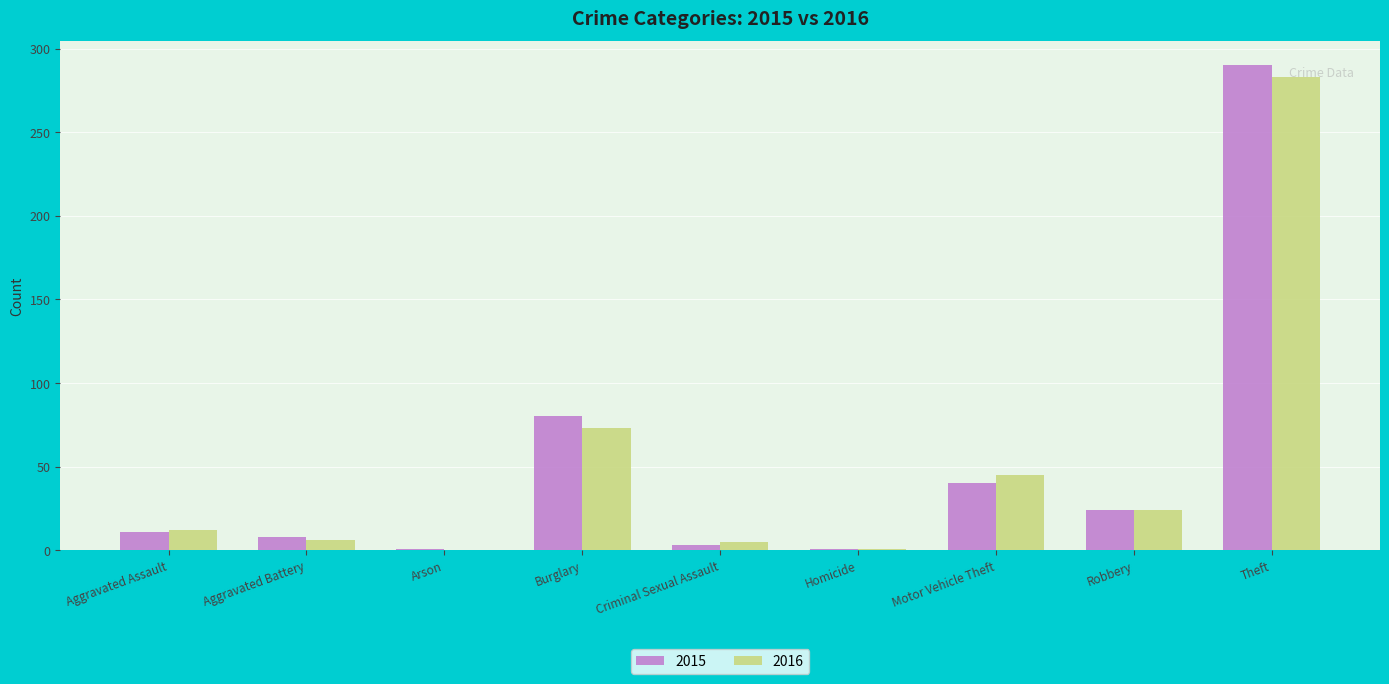

True or false: 2016 has a value of 0 at Arson.

True